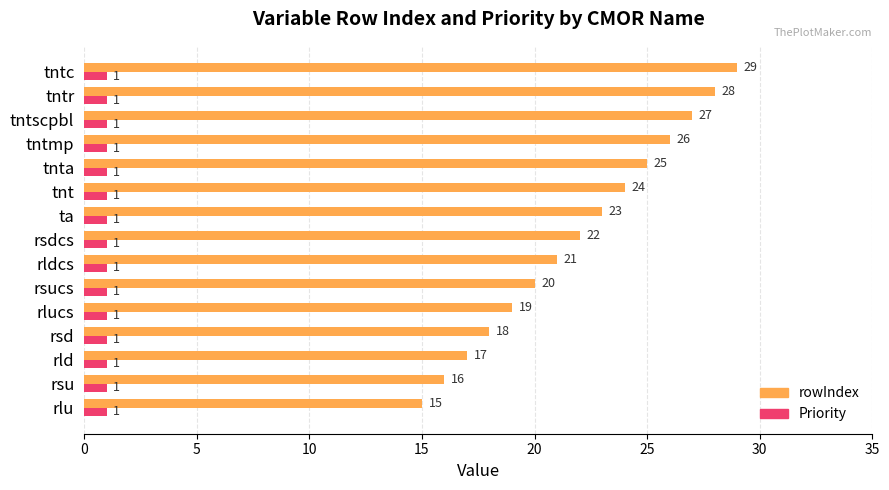

Which series has the widest spread of values?

rowIndex